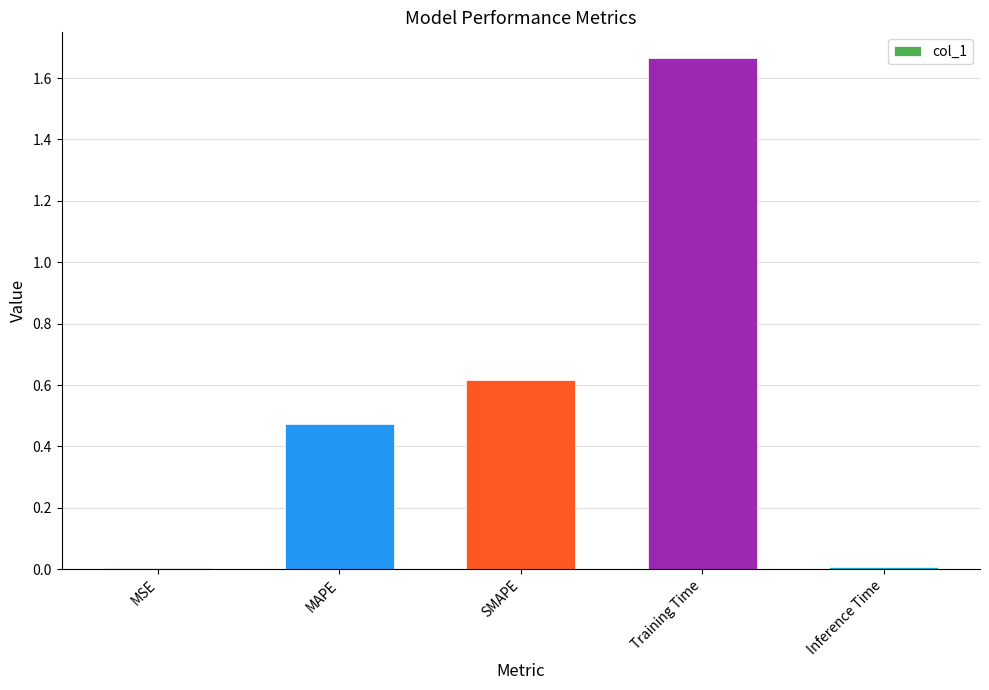

What is the change in value from SMAPE to Training Time?

+1.0